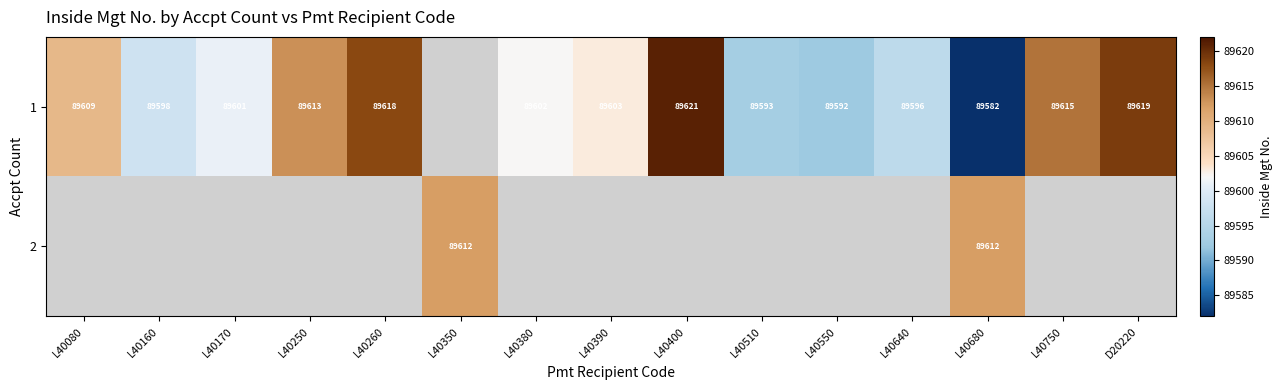

What is the spread (max minus min) of values at L40680?

30